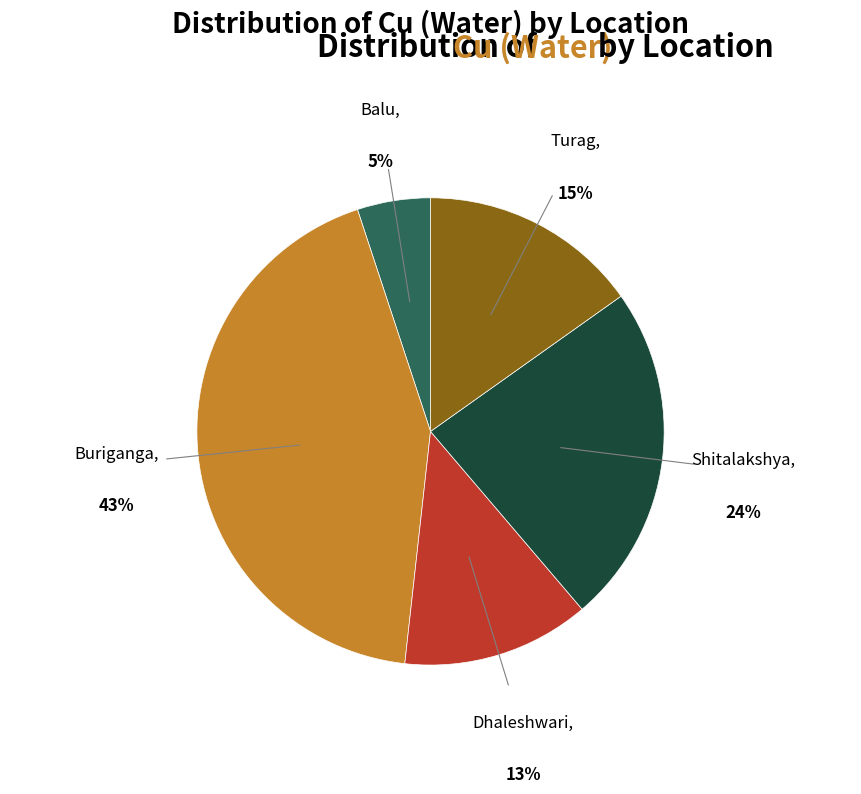

Does any single category account for the majority?

No